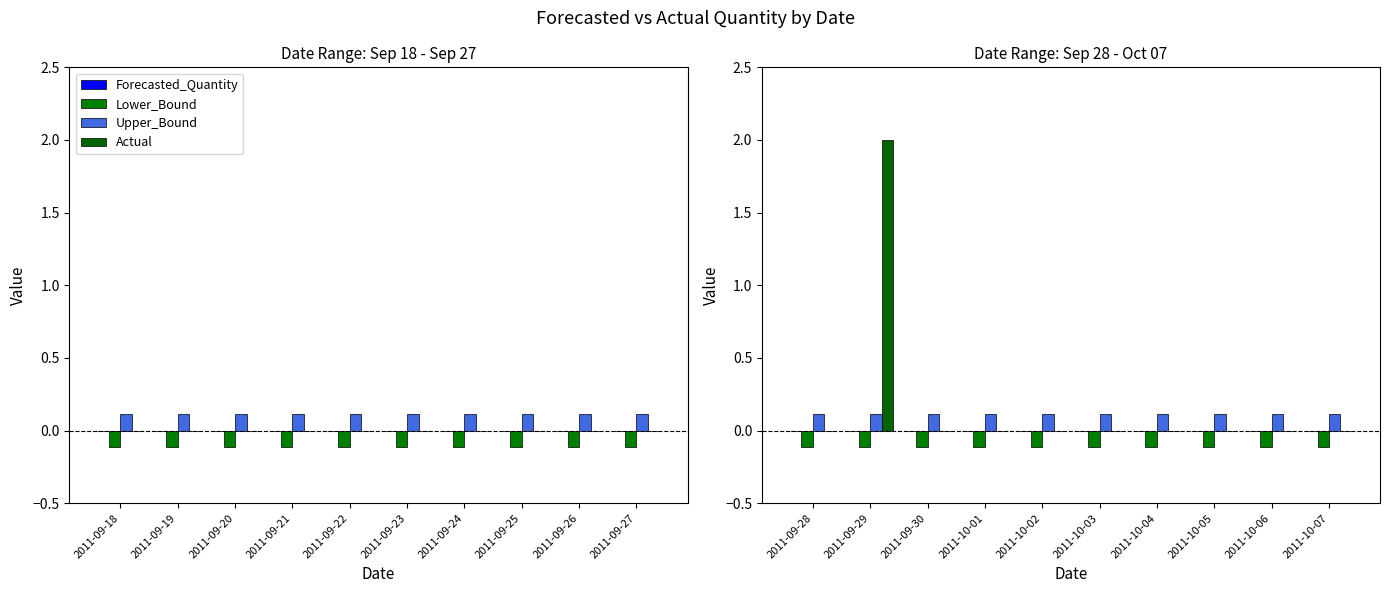

Which series has the largest total across all categories?

Actual